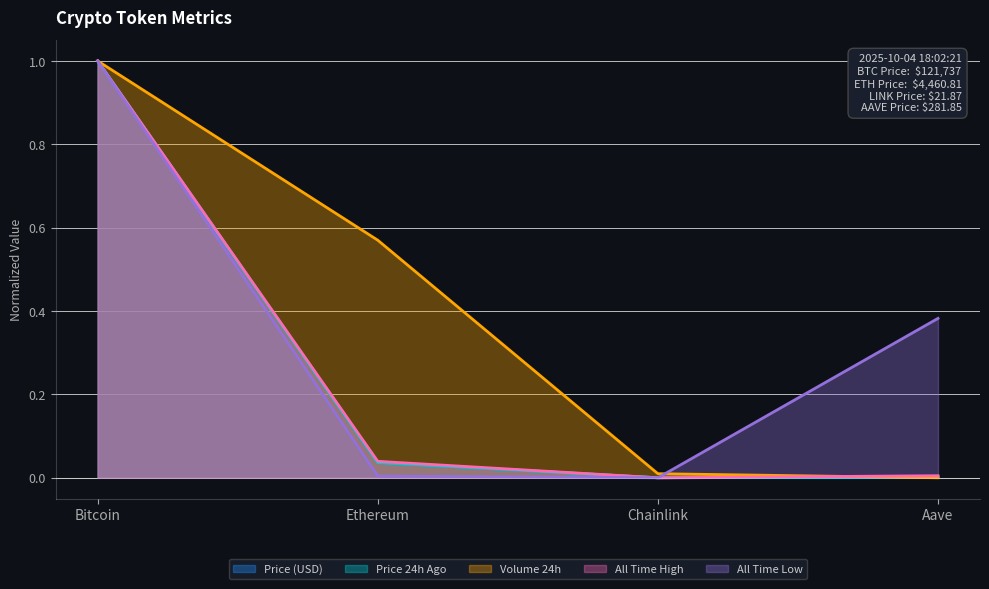

What is the approximate value of allTimeHigh at Bitcoin?

1.0